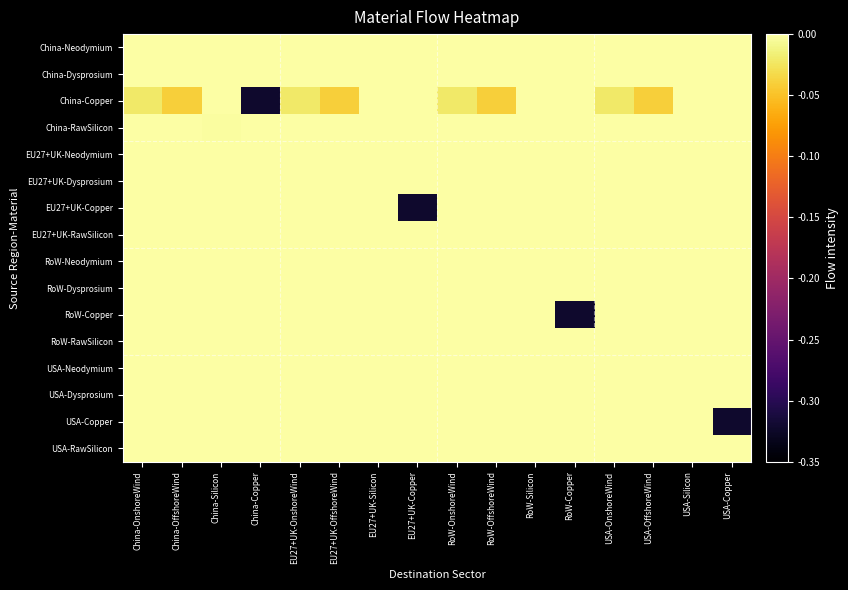

At which category is the sum across all series the highest?

EU27+UK-Silicon